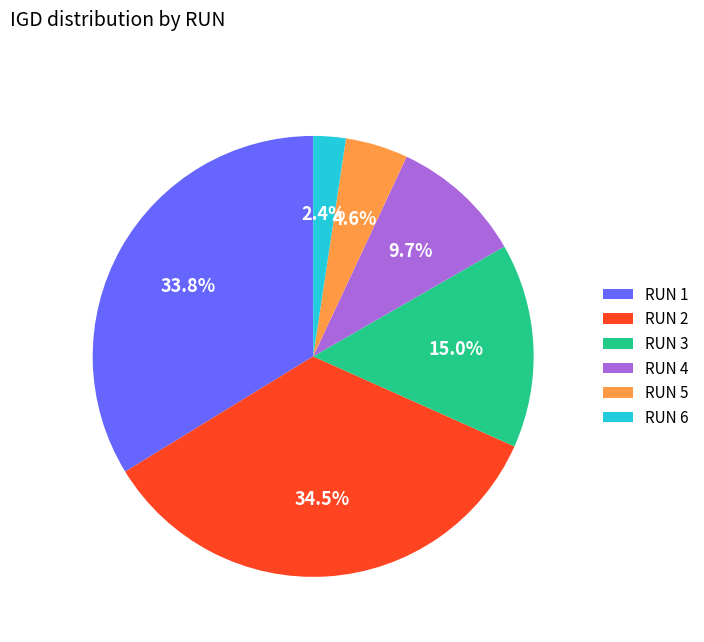

The RUN 1 slice represents 47% of the pie. True or false?

False